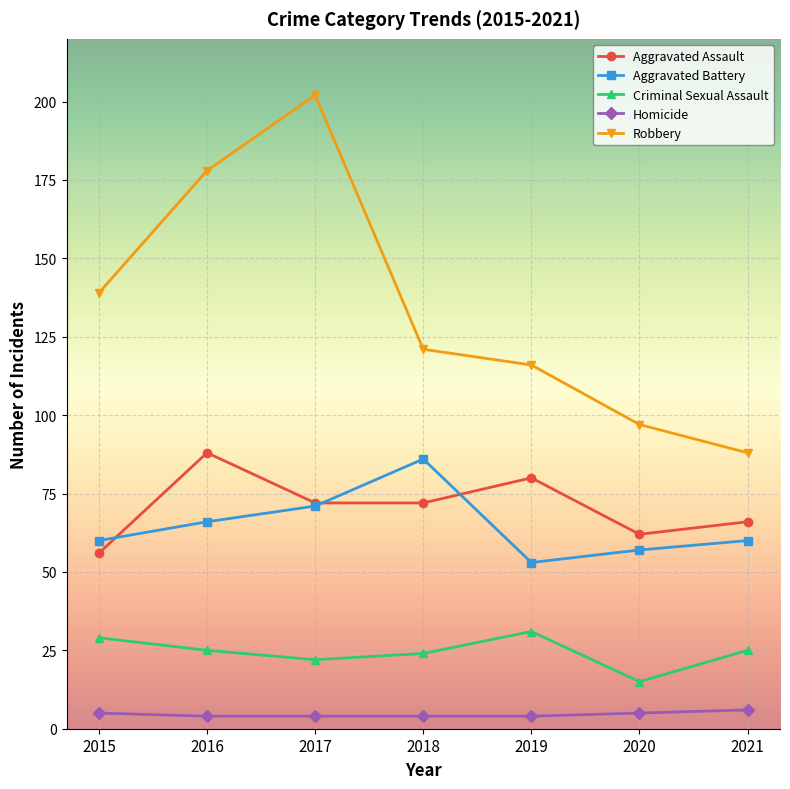

True or false: Homicide and Criminal Sexual Assault intersect in this chart.

False